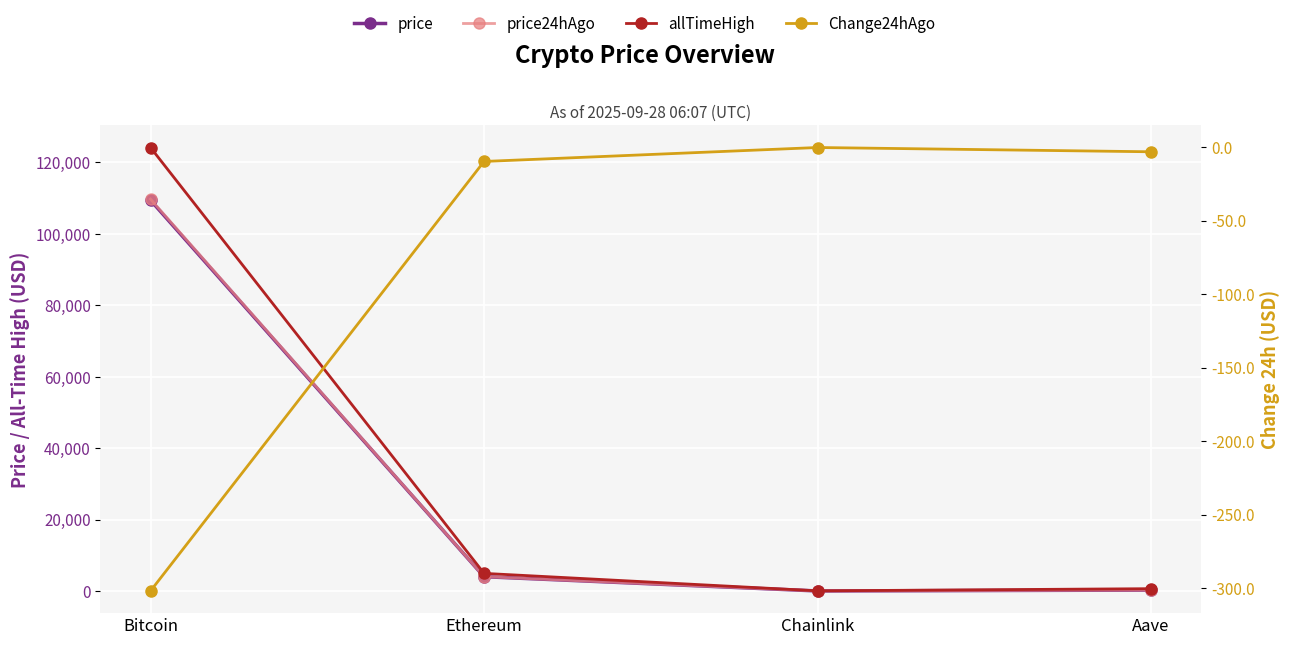

Reading left to right, what are all the values shown in this chart?

price: Bitcoin=109381.0	Ethereum=4010.1	Chainlink=20.8	Aave=266.4
price24hAgo: Bitcoin=109683.0	Ethereum=4019.9	Chainlink=21.0	Aave=269.6
allTimeHigh: Bitcoin=124128.0	Ethereum=4946.1	Chainlink=52.7	Aave=661.7
Change24hAgo: Bitcoin=-302.0	Ethereum=-9.8	Chainlink=-0.3	Aave=-3.2